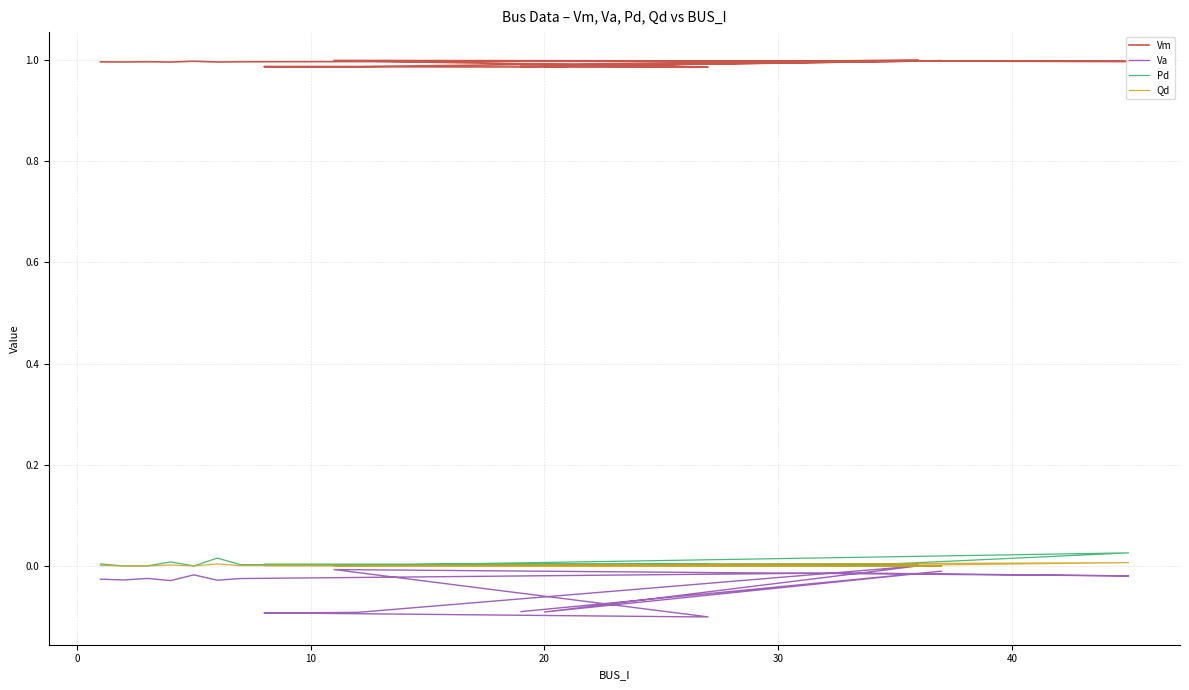

What are all the series names shown in the legend?

Vm, Va, Pd, Qd